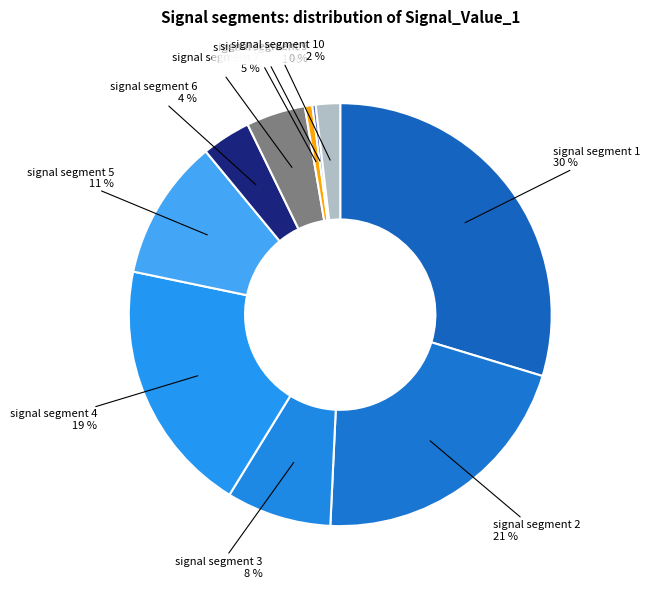

True or false: signal segment 3 accounts for 16% of the total.

False